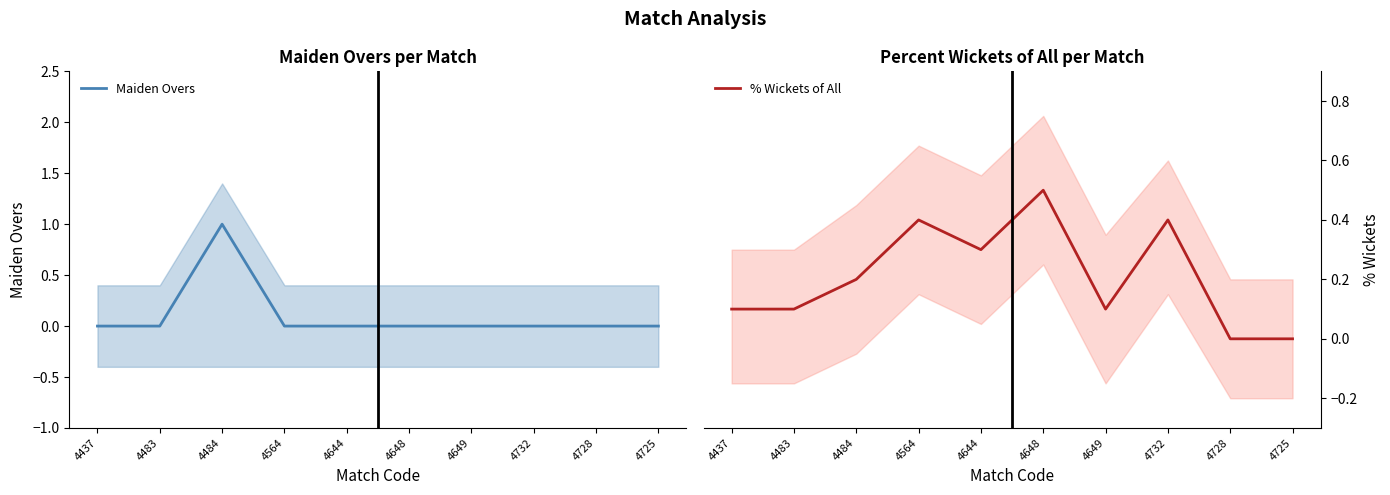

How many lines are shown in the chart?

2